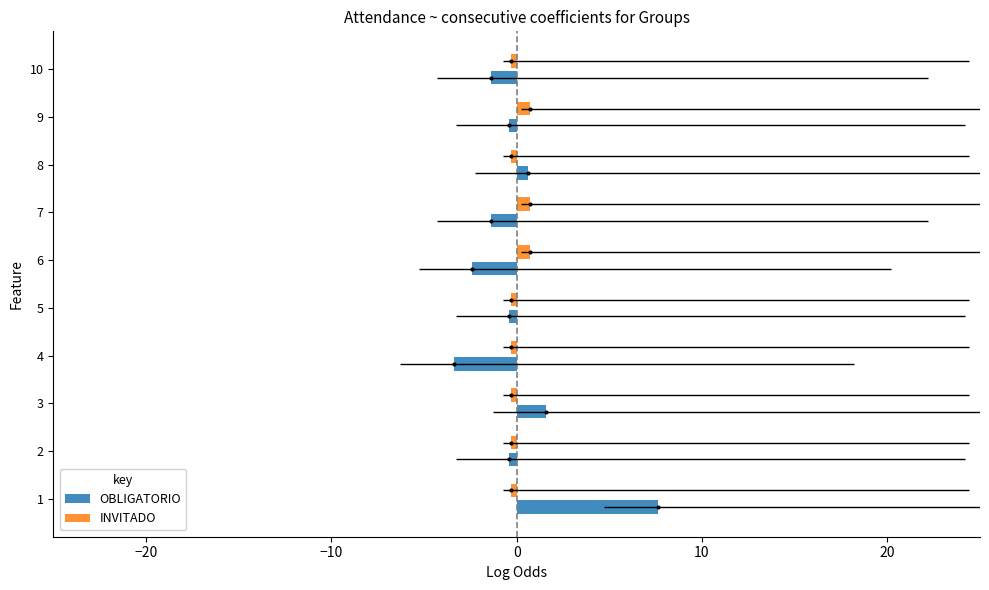

Rank the series by their average value, from lowest to highest.

OBLIGATORIO, INVITADO